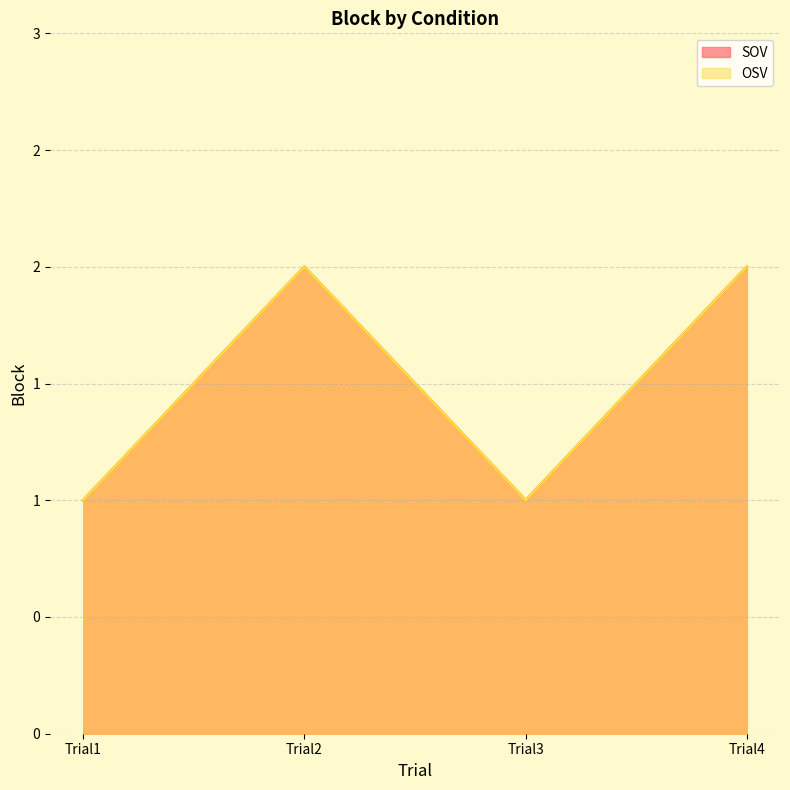

True or false: SOV has a value of 2 at Trial2.

True